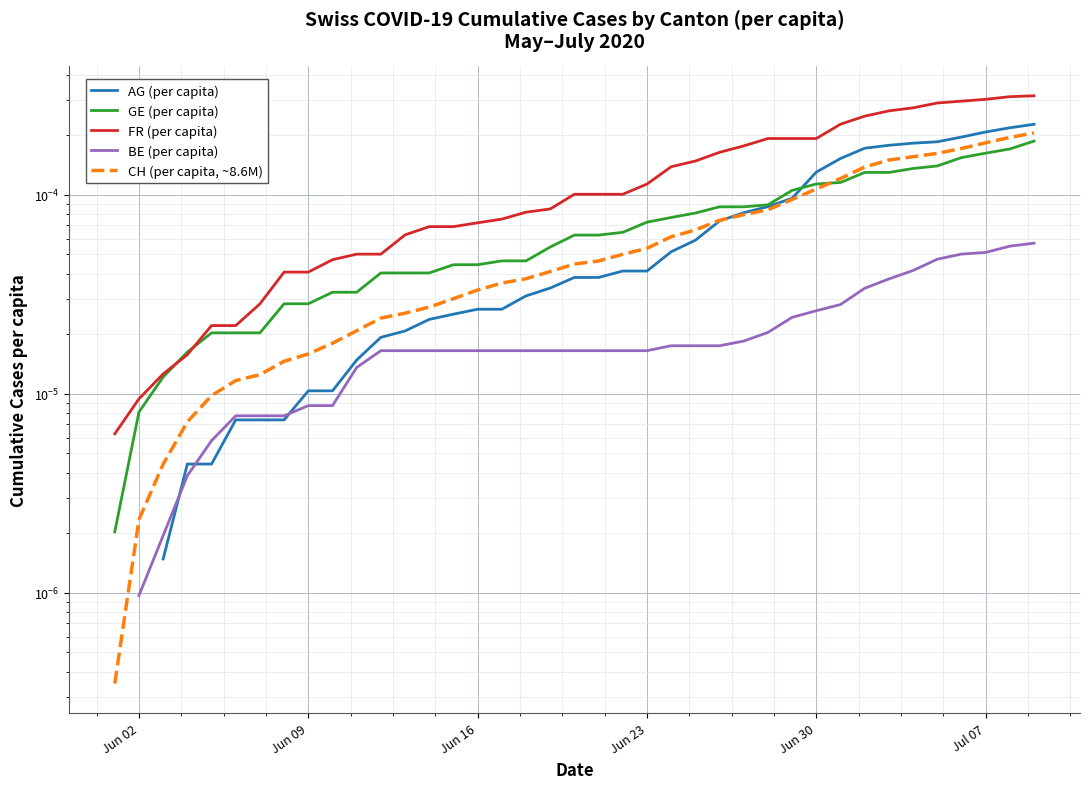

How many data points does each series have?

40